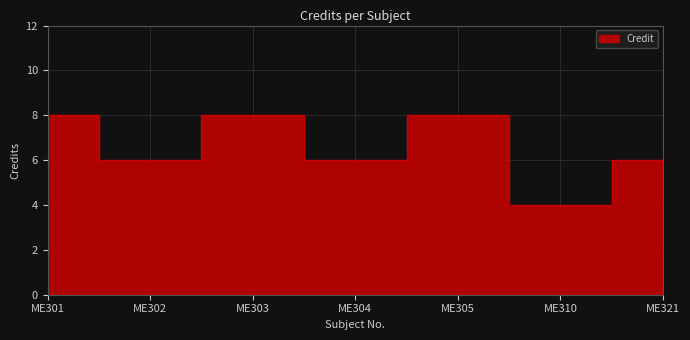

Does the chart display data point markers on the line(s)?

No